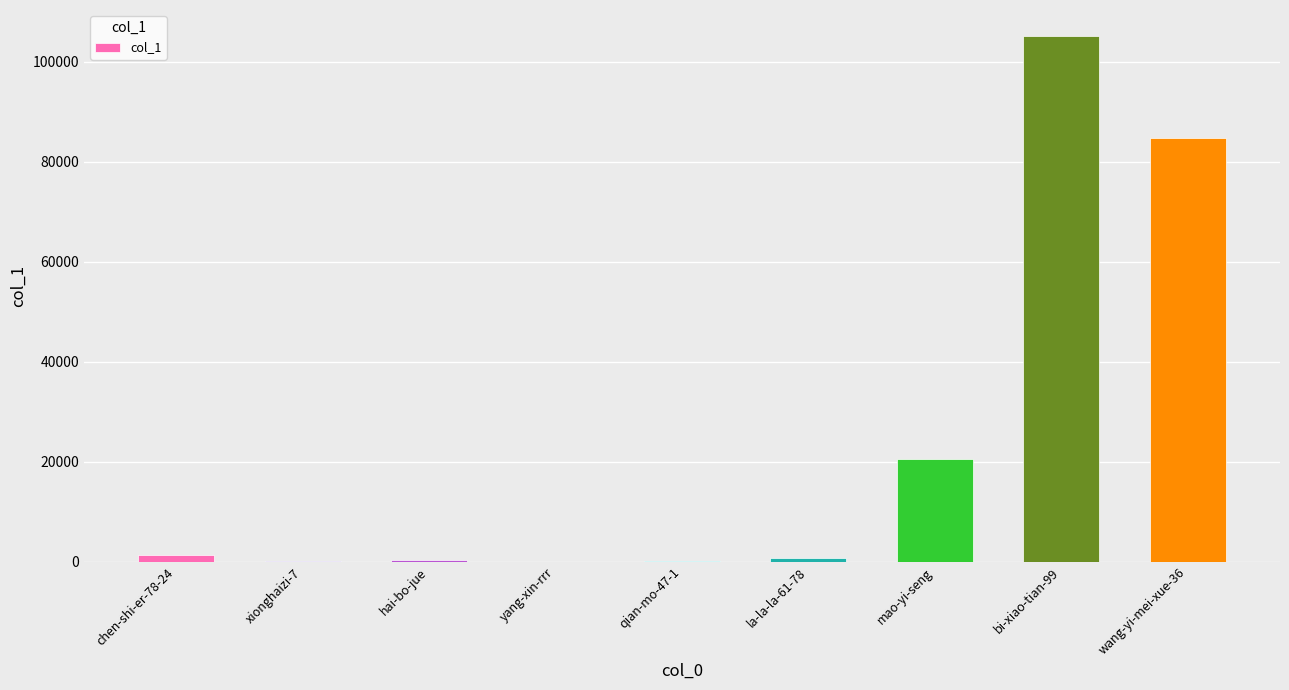

What is the sum of all values?

213055